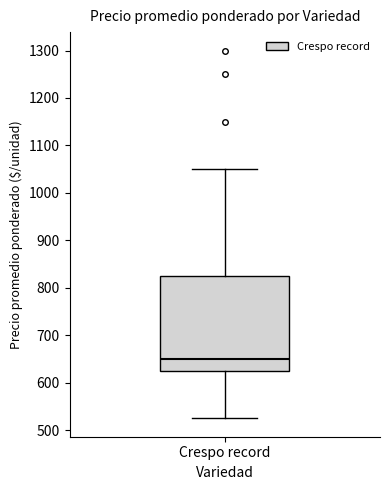

Where does the lower whisker of the box for Crespo record end on the y-axis? The values are not printed on the chart, so give them approximately, as read against the axis.

530